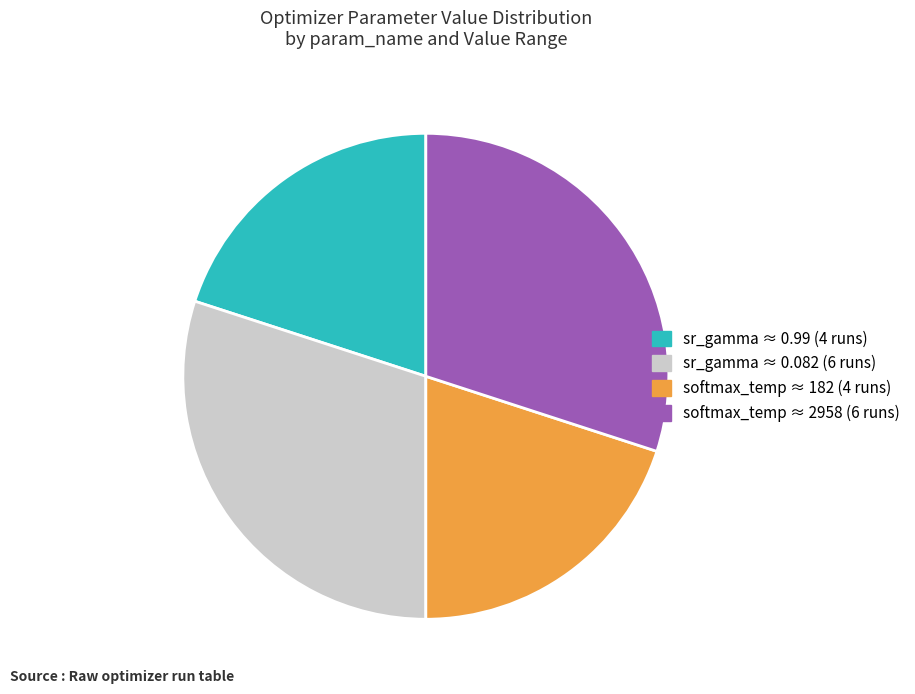

What is the ratio of the value at softmax_temp ≈ 2958 (6 runs) to the value at sr_gamma ≈ 0.99 (4 runs)?

1.5